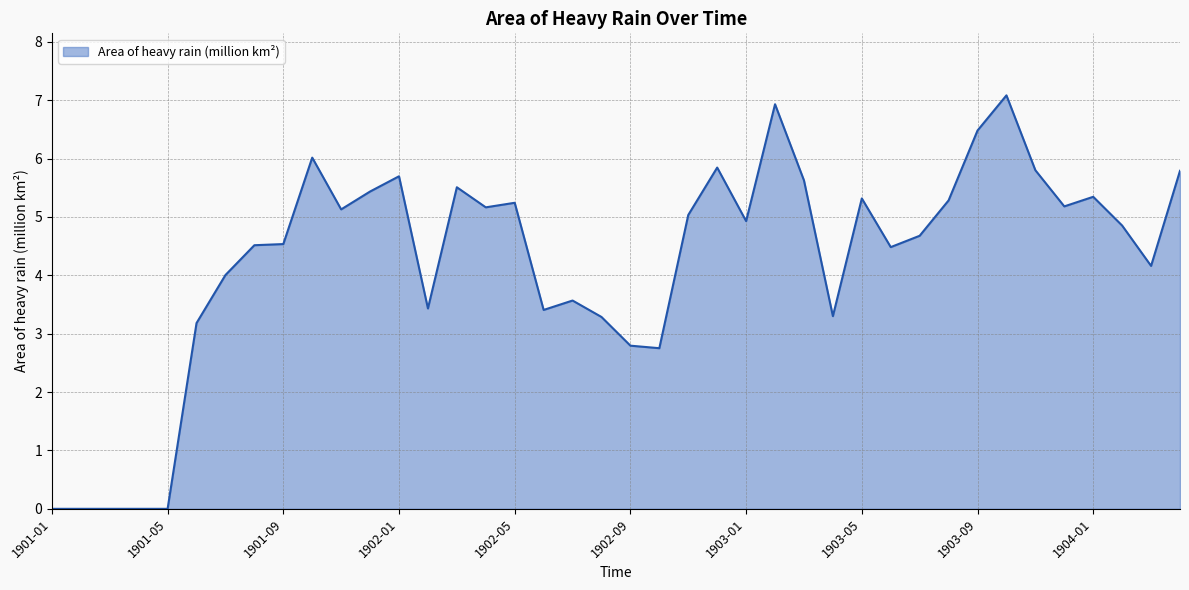

What is the difference between the maximum and minimum values?

7.1